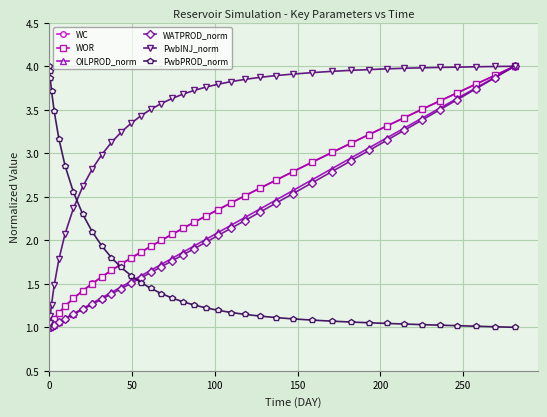

Which series has the largest total across all categories?

PwbINJ_norm